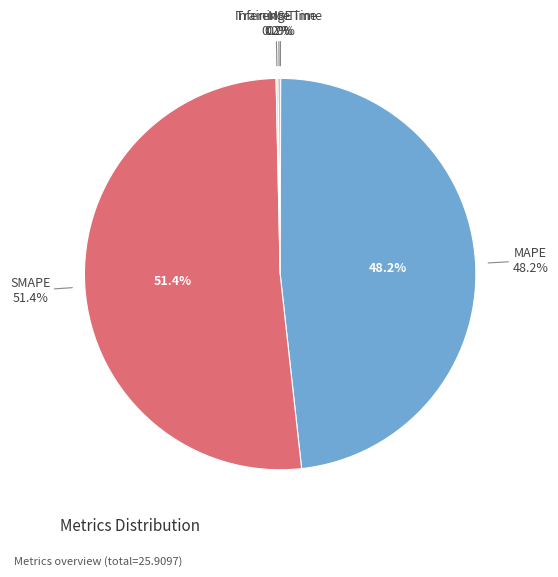

Which category has the smallest portion of the pie?

MSE